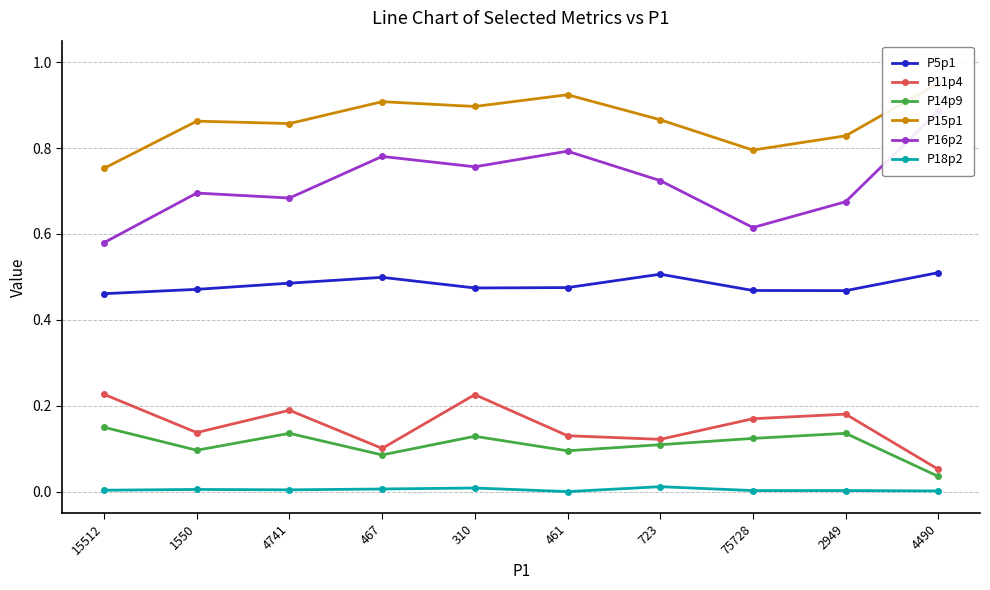

At which category is the sum across all series the highest?

310